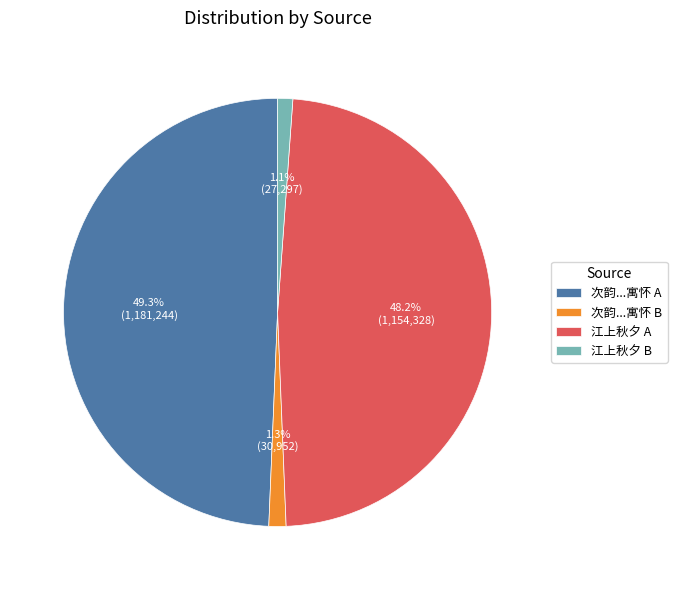

Which slice is the largest?

次韵...寓怀 A